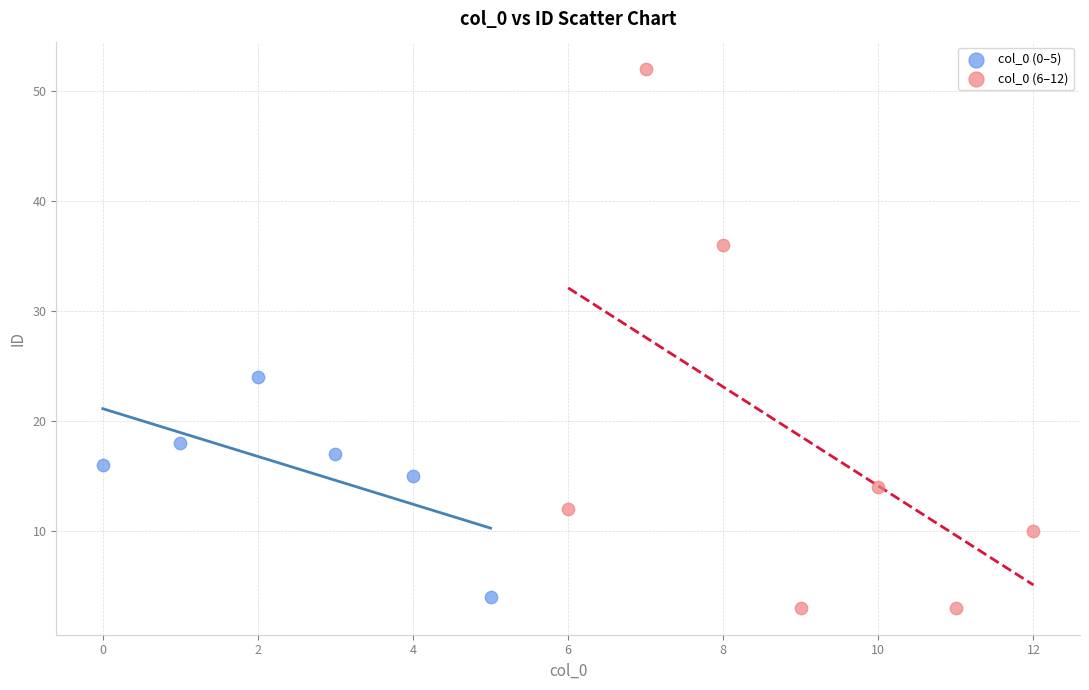

Which series reaches the maximum Y coordinate?

col_0 (6–12)